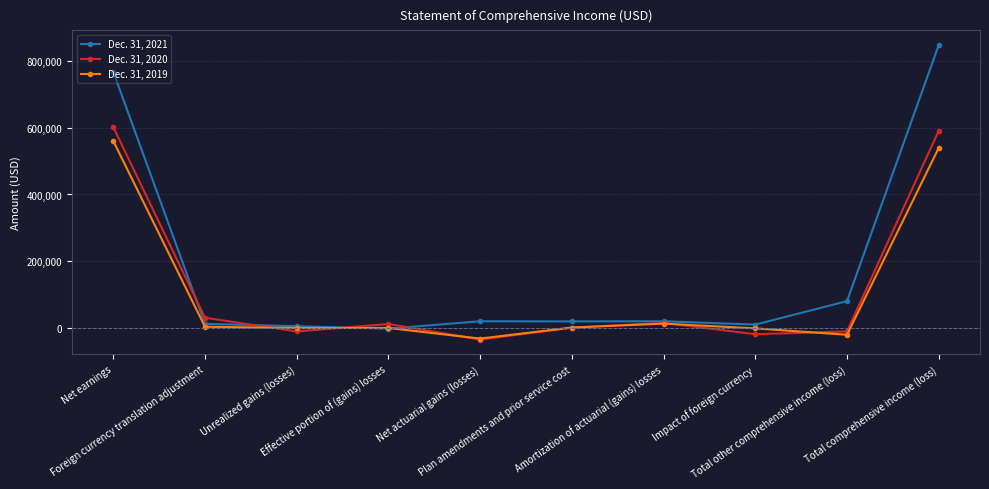

Does the chart display data point markers on the line(s)?

Yes